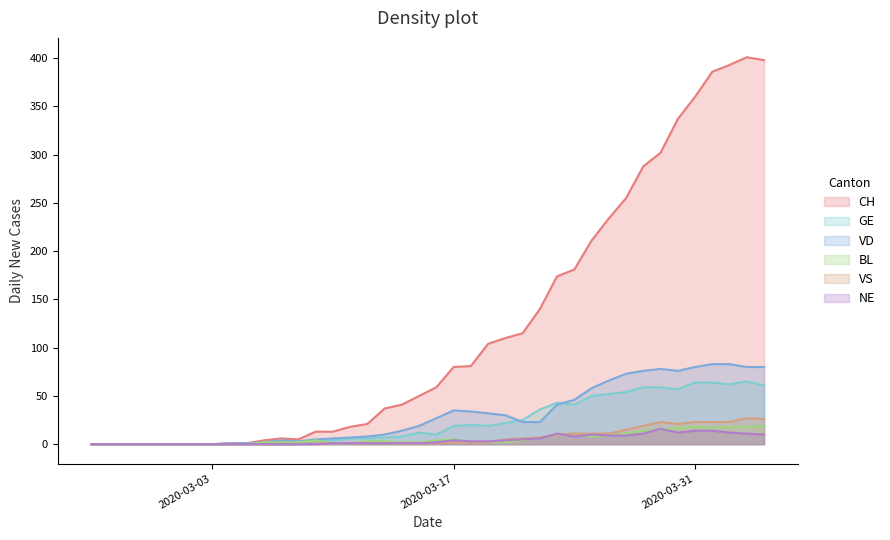

Which series has the largest total across all categories?

CH